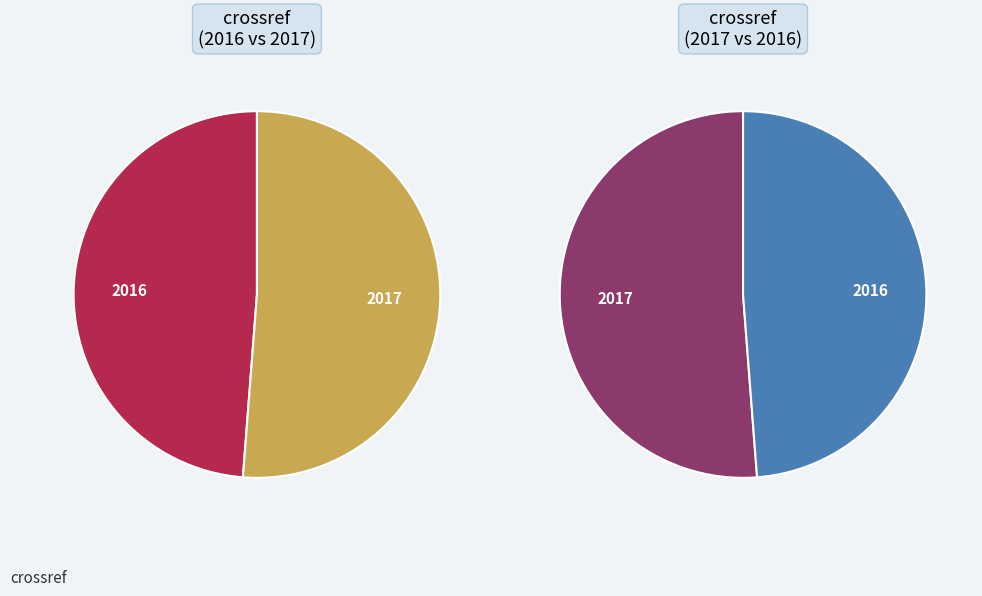

How many slices are in this pie chart?

2